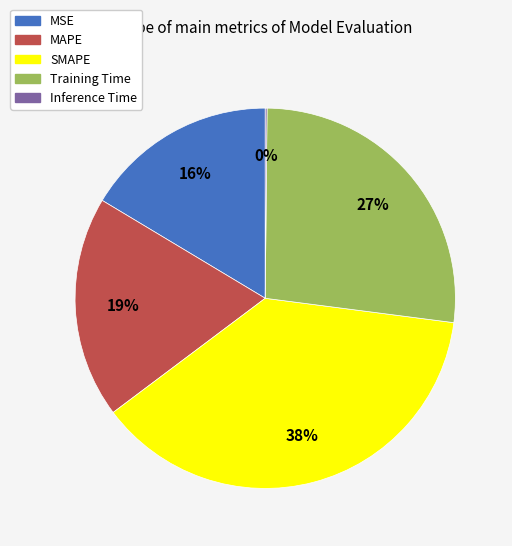

Is there any slice that represents more than half of the pie?

No